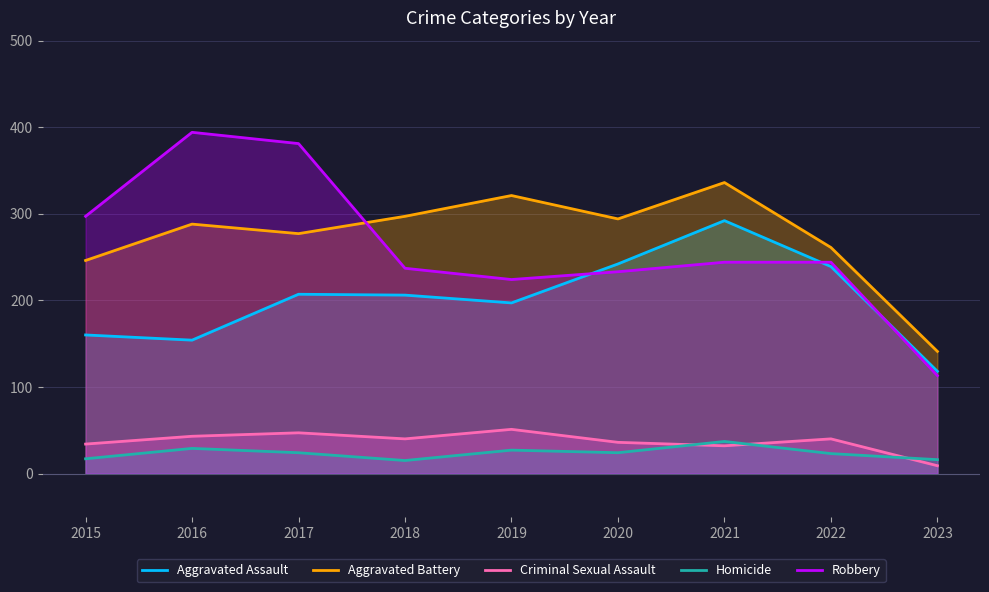

What is the value of the Criminal Sexual Assault point at the 1st from the left?

34